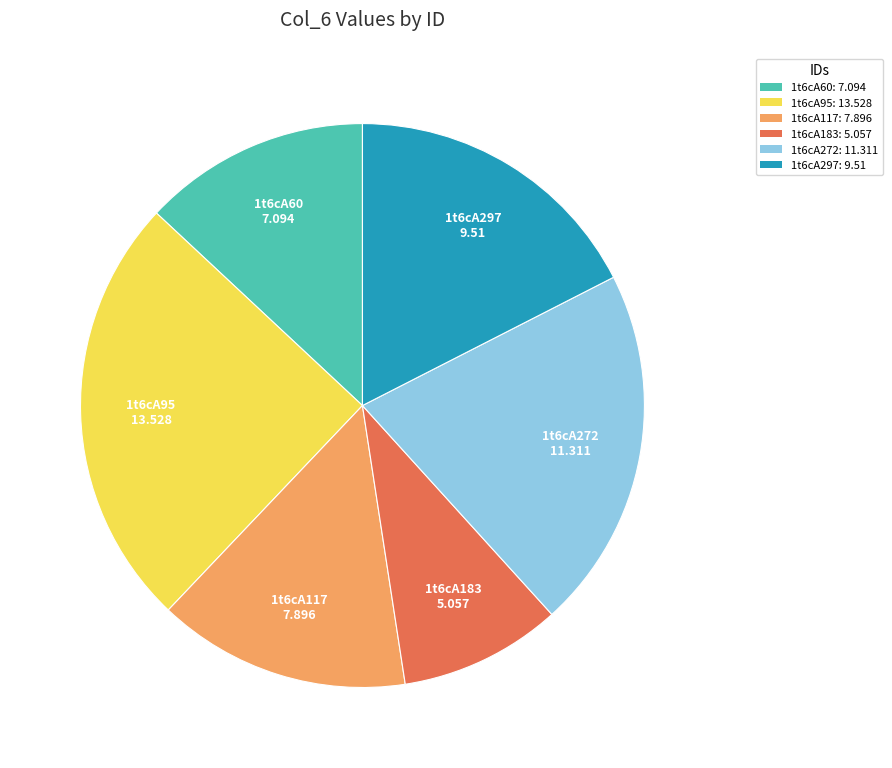

Is the sum of 1t6cA60 and 1t6cA297 greater than half?

No